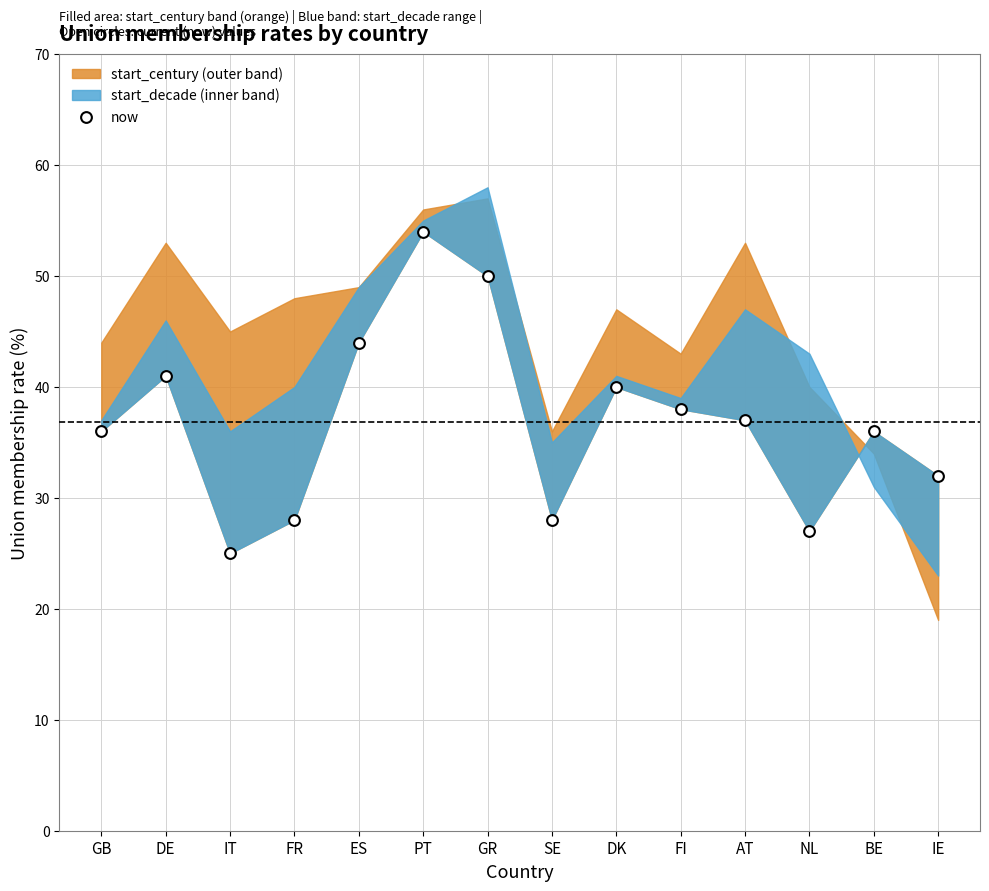

What is the range of Y values (max minus min)?

29